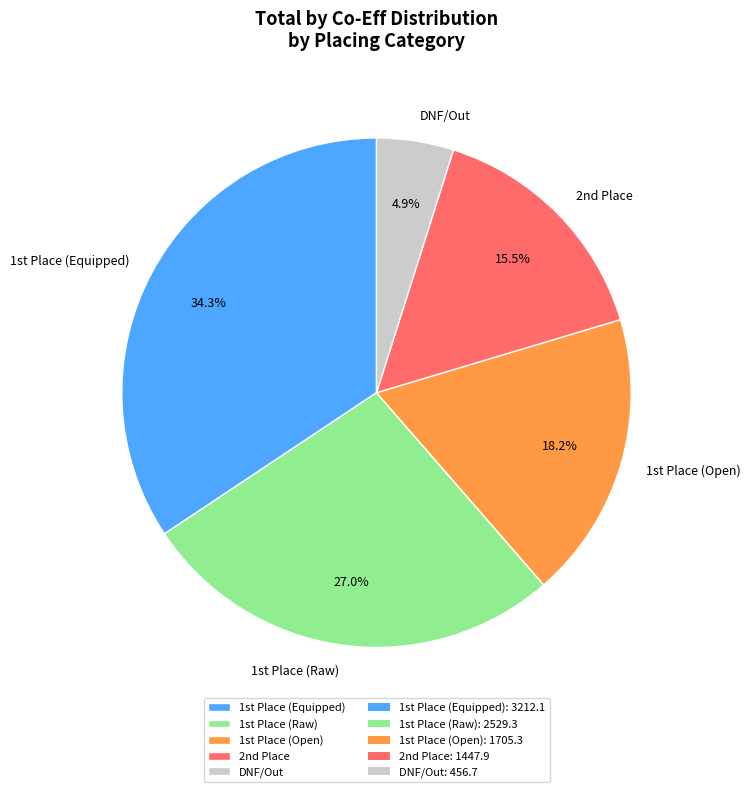

Is there any slice that represents more than half of the pie?

No